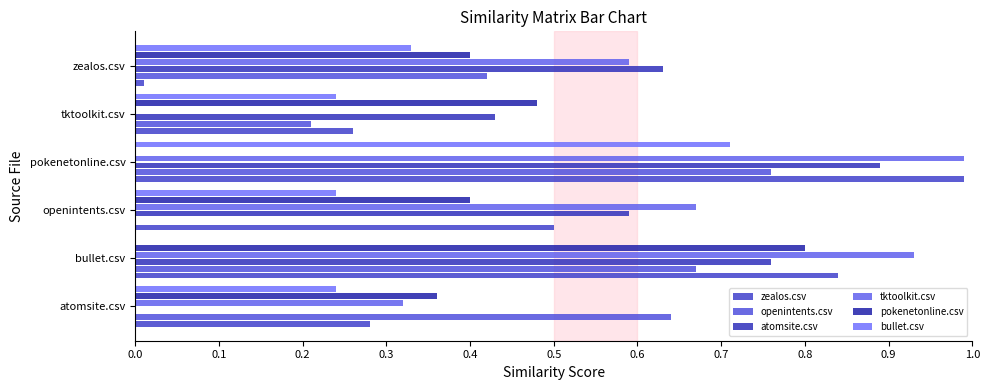

Which category has the highest value in the tktoolkit.csv series?

pokenetonline.csv